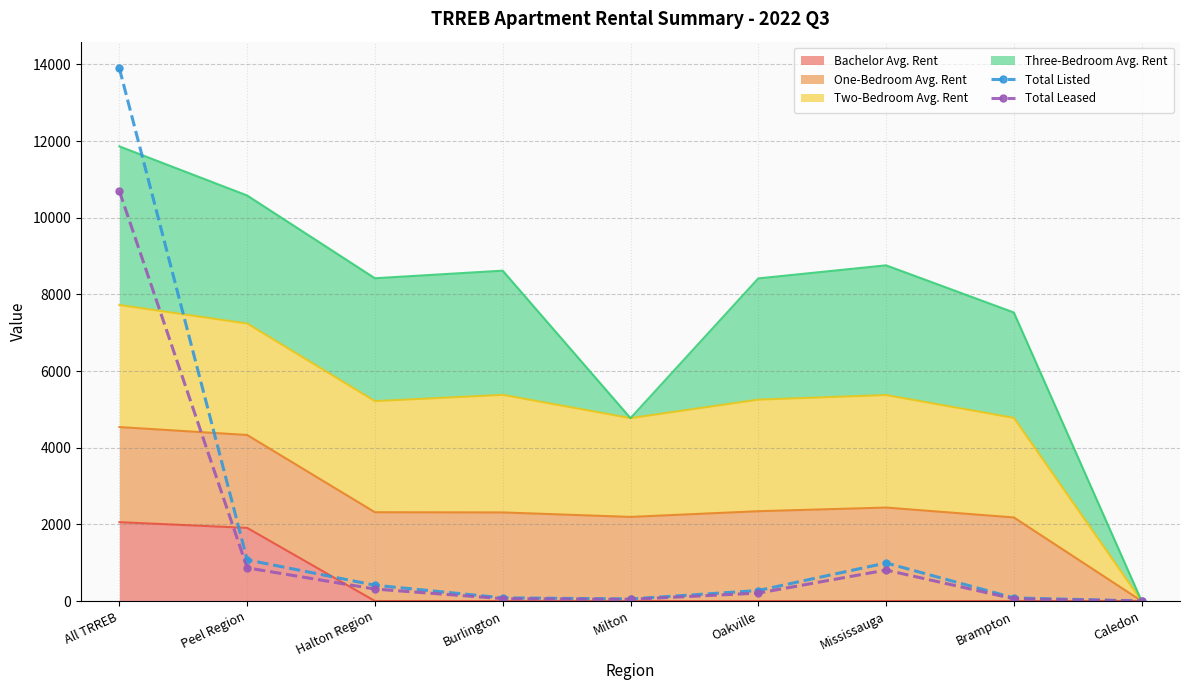

Rank the categories by Total Listed value from highest to lowest.

All TRREB, Peel Region, Mississauga, Halton Region, Oakville, Burlington, Brampton, Milton, Caledon